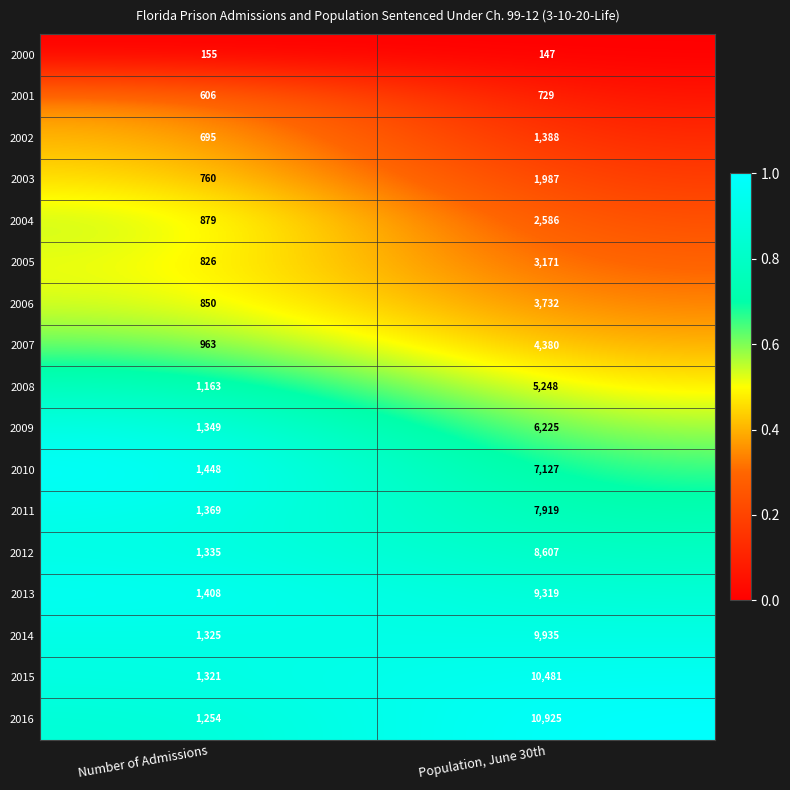

Where is 2012 nearest to the value 4971?

Number of Admissions